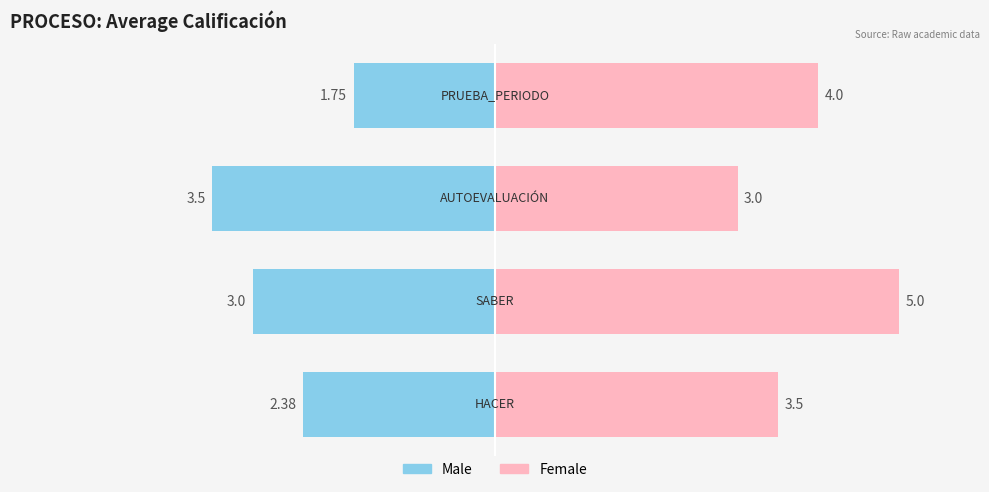

What is the value of the Male bar at the 1st from the left?

-2.4